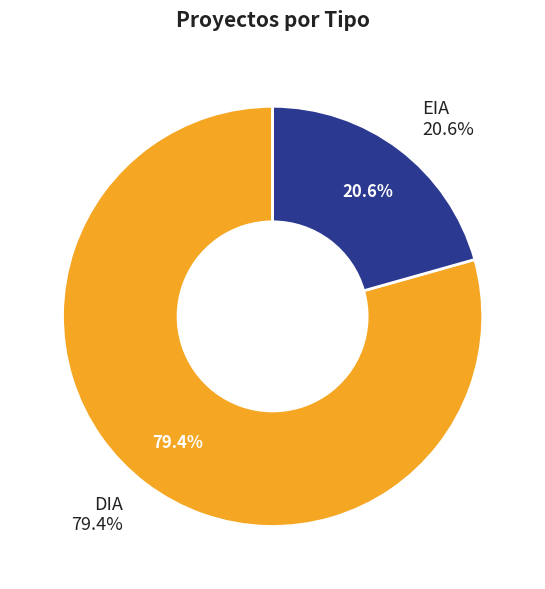

Which category accounts for the majority?

DIA